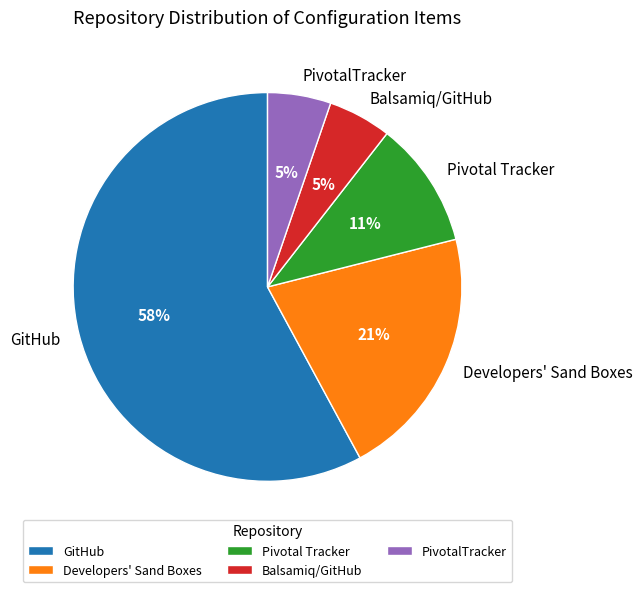

How many slices are in this pie chart?

5